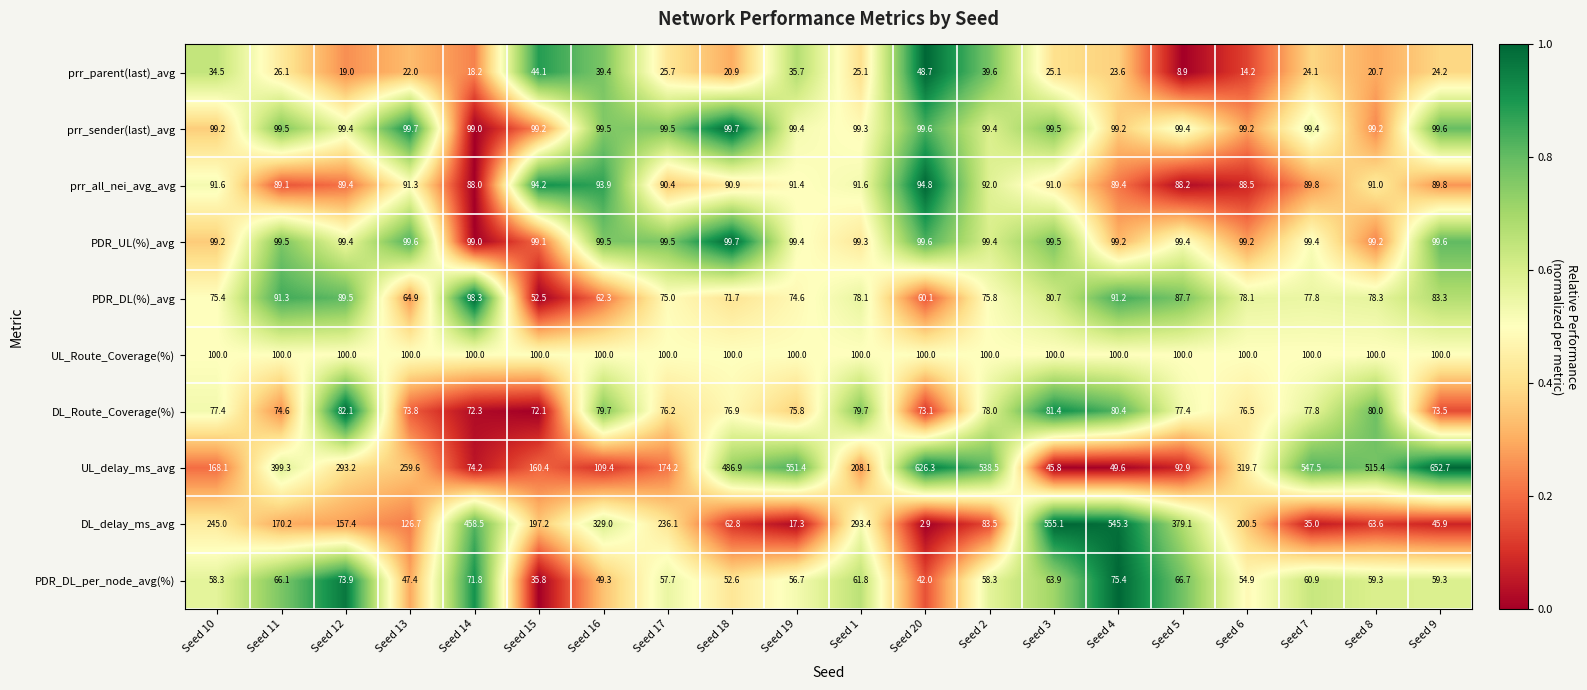

Where does the prr_all_nei_avg_avg series first go above 91?

Seed 10